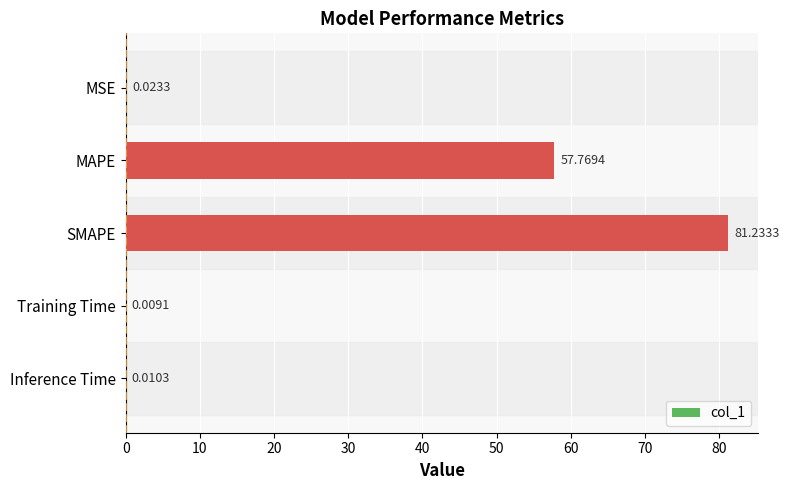

Where is the data nearest to the value 40?

MAPE